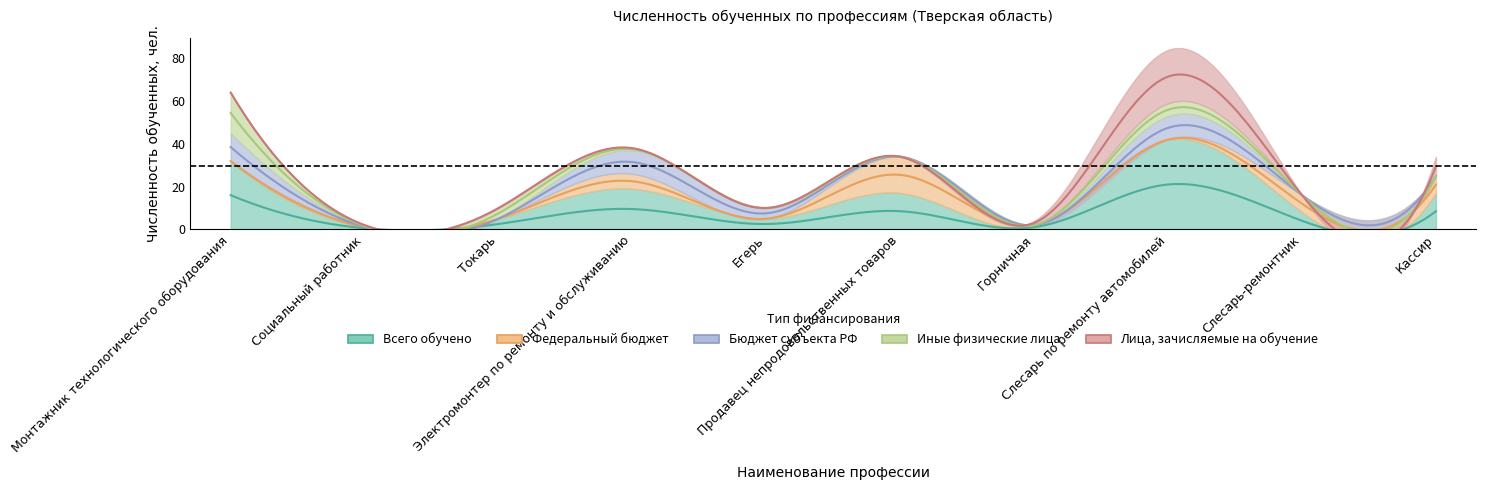

At which category is the sum across all series the highest?

Слесарь по ремонту автомобилей